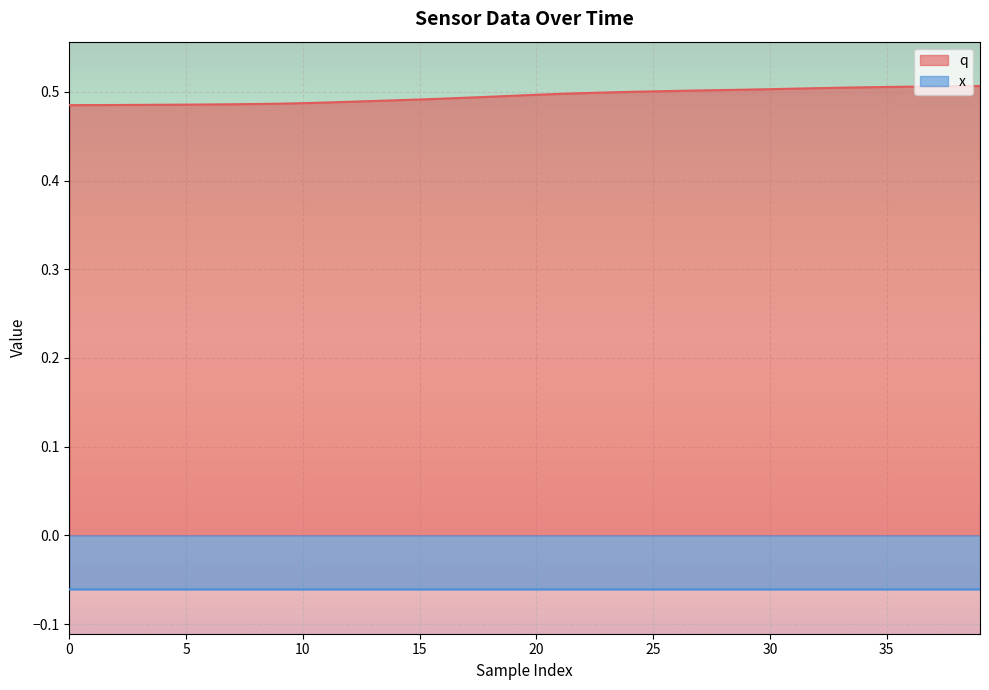

True or false: q and x cross at least once.

False